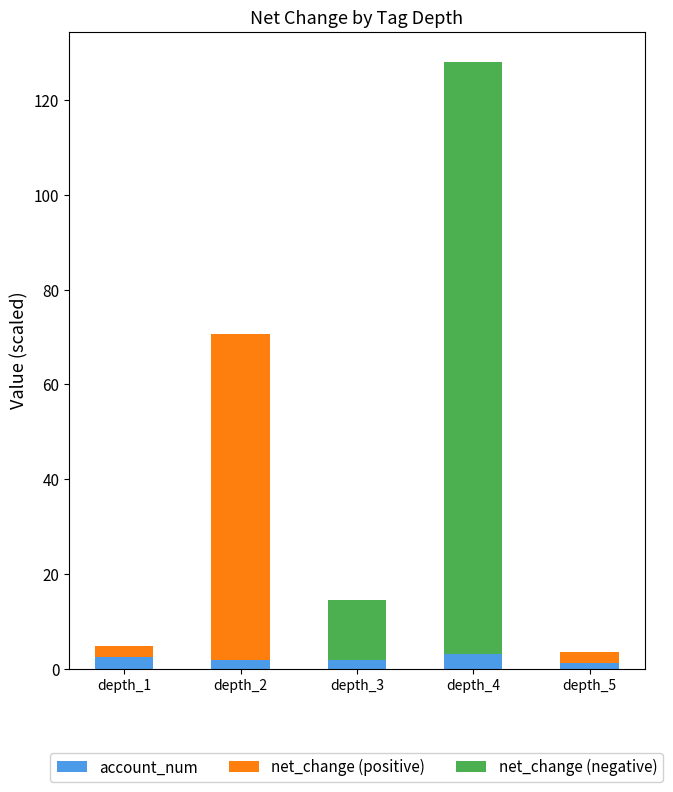

Are the bars grouped side by side (vs. stacked)?

No